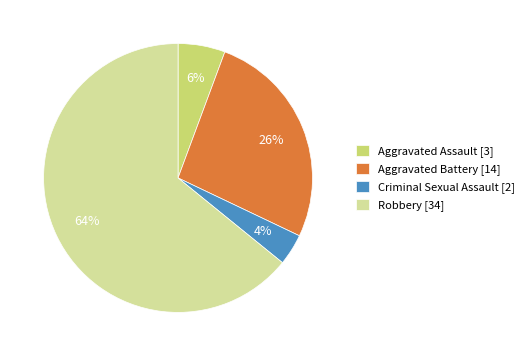

To the nearest percent, what portion does Criminal Sexual Assault represent?

4%